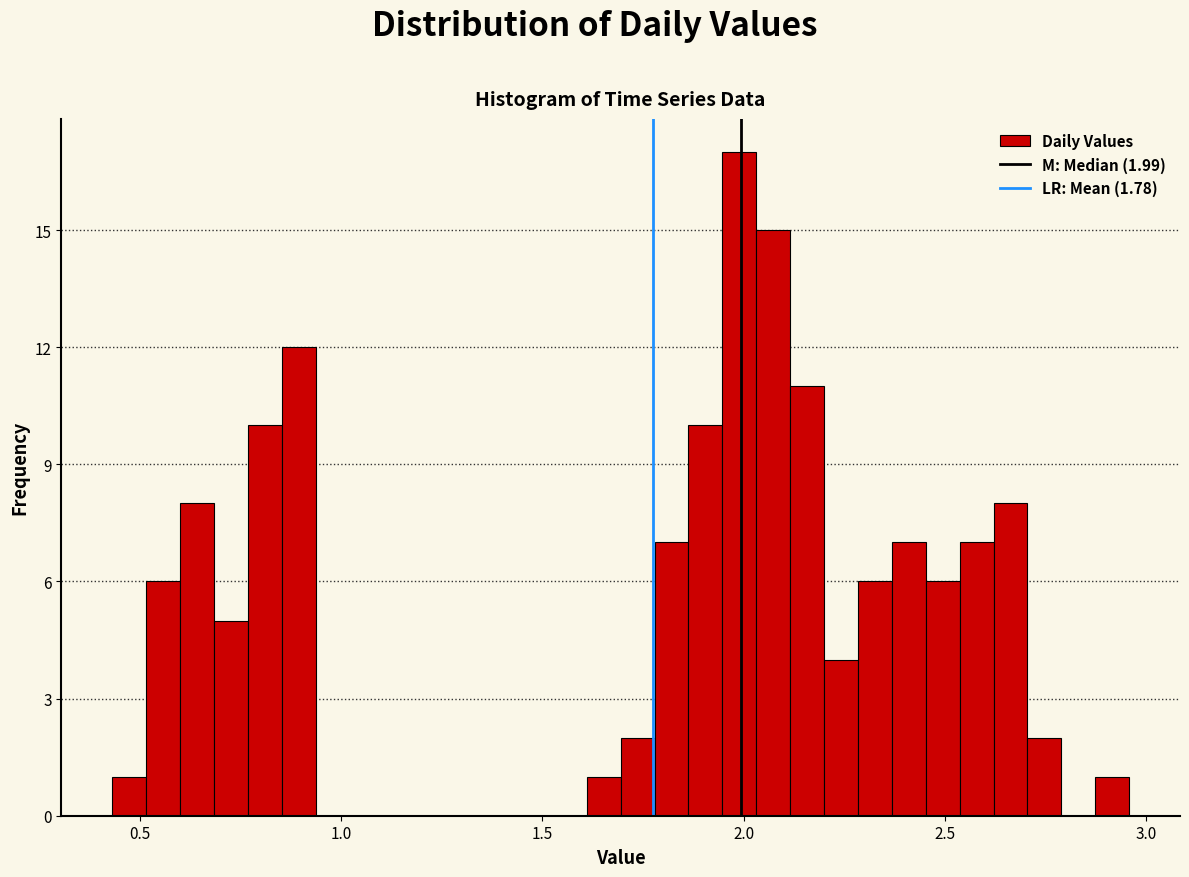

Read against the x-axis, roughly where is the centre of the tallest bar?

2.00